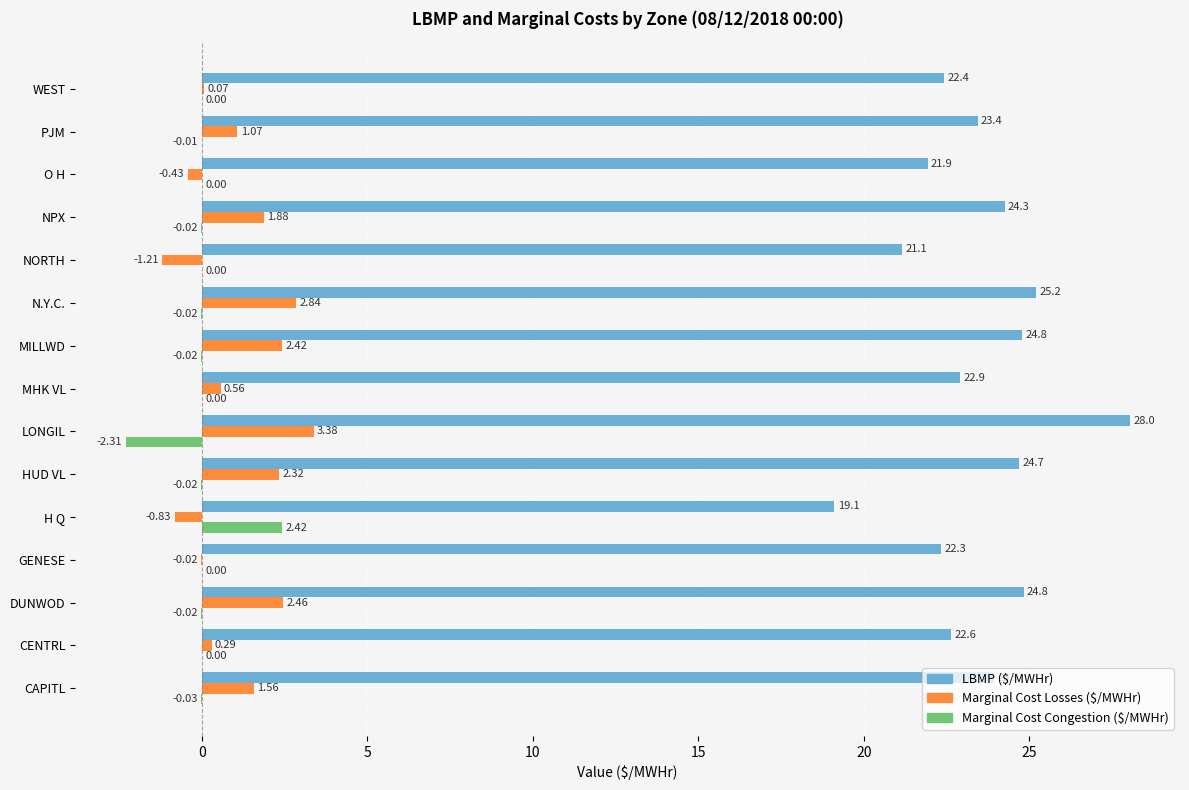

Between CAPITL and NPX, which series saw the biggest shift?

Marginal Cost Losses ($/MWHr)